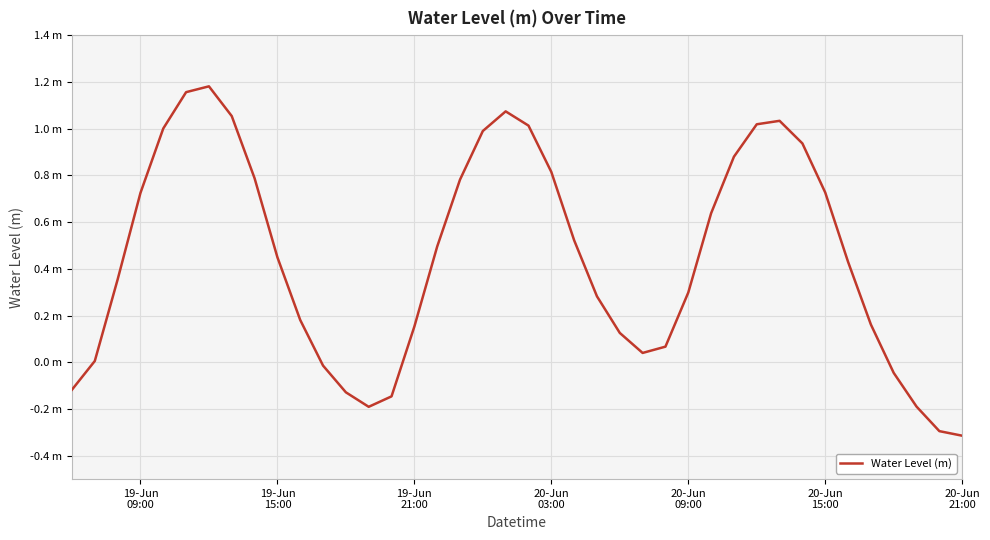

Does the chart display data point markers on the line(s)?

No